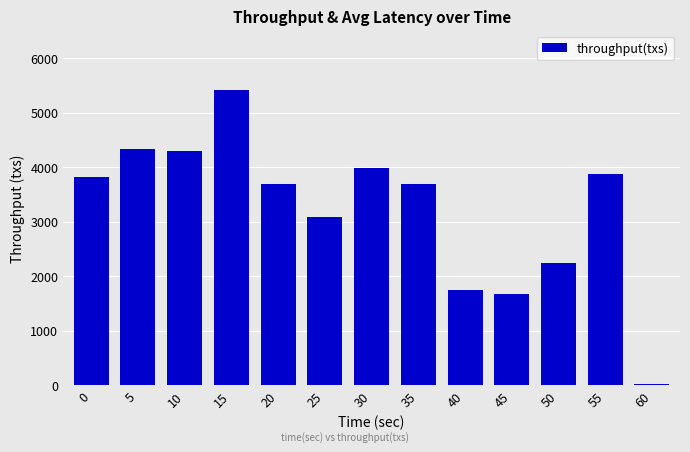

The value at 55 is 1274. True or false?

False